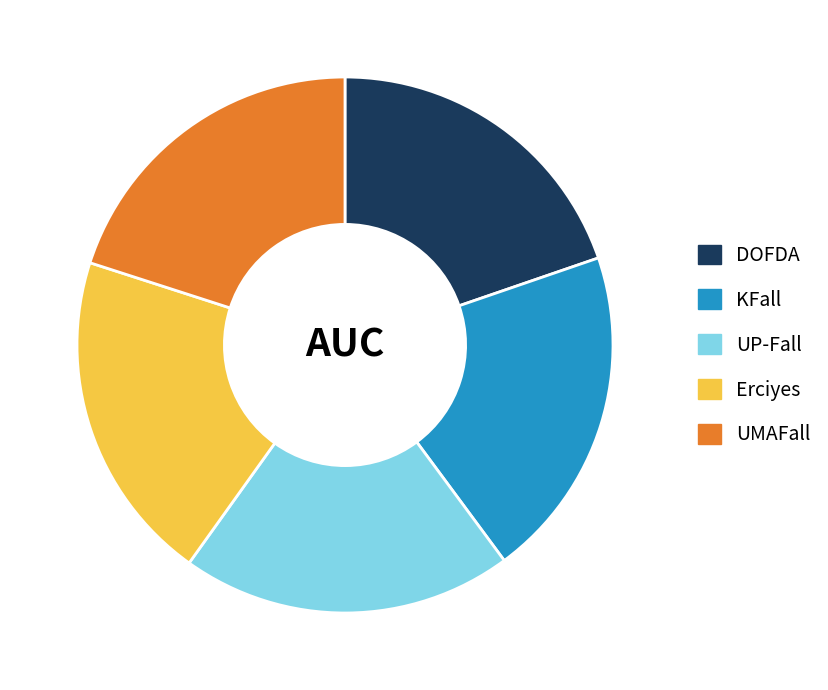

Is there any slice that represents more than half of the pie?

No